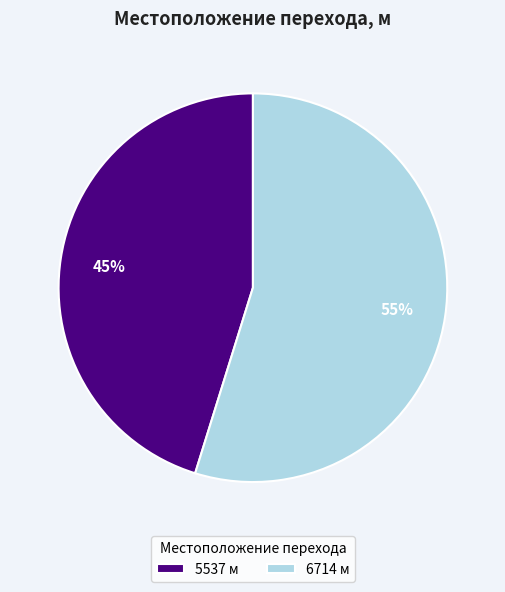

How many slices are in this pie chart?

2